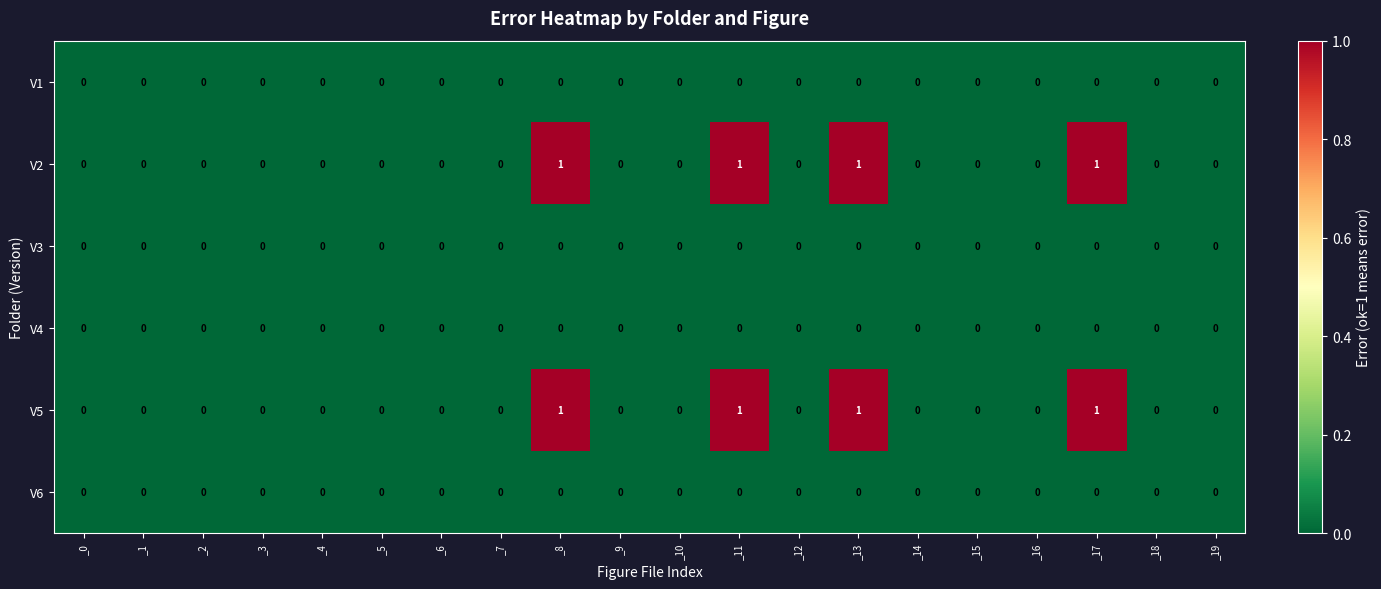

The value of V6 at _2 is 0. True or false?

True